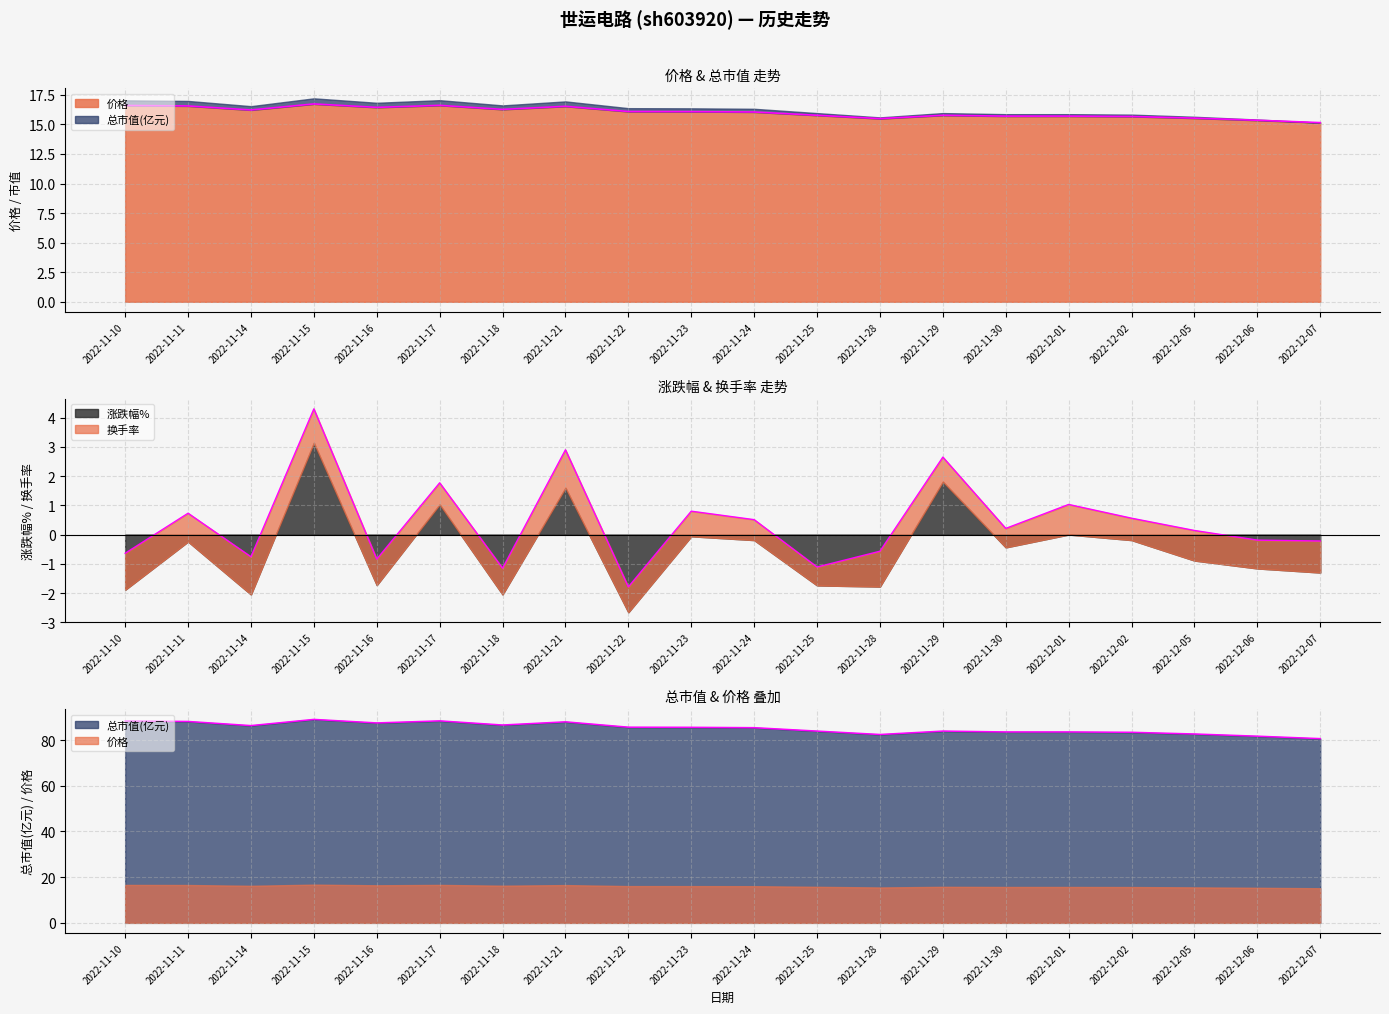

The 涨跌幅% series shows 2.6 at 2022-11-29. True or false?

True